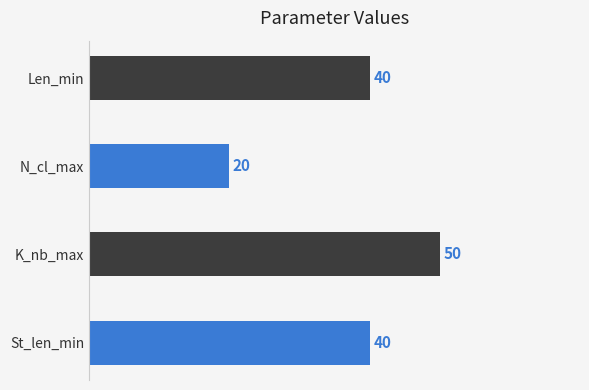

Does the chart contain stacked bars?

No